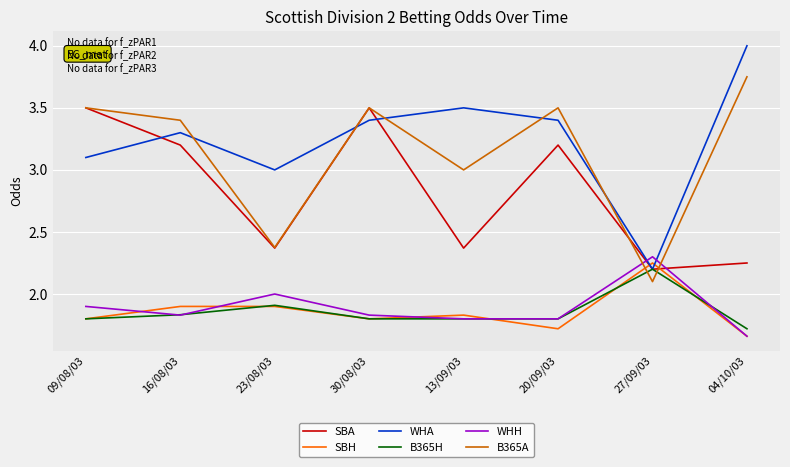

Which series changed the most between 23/08/03 and 04/10/03?

B365A